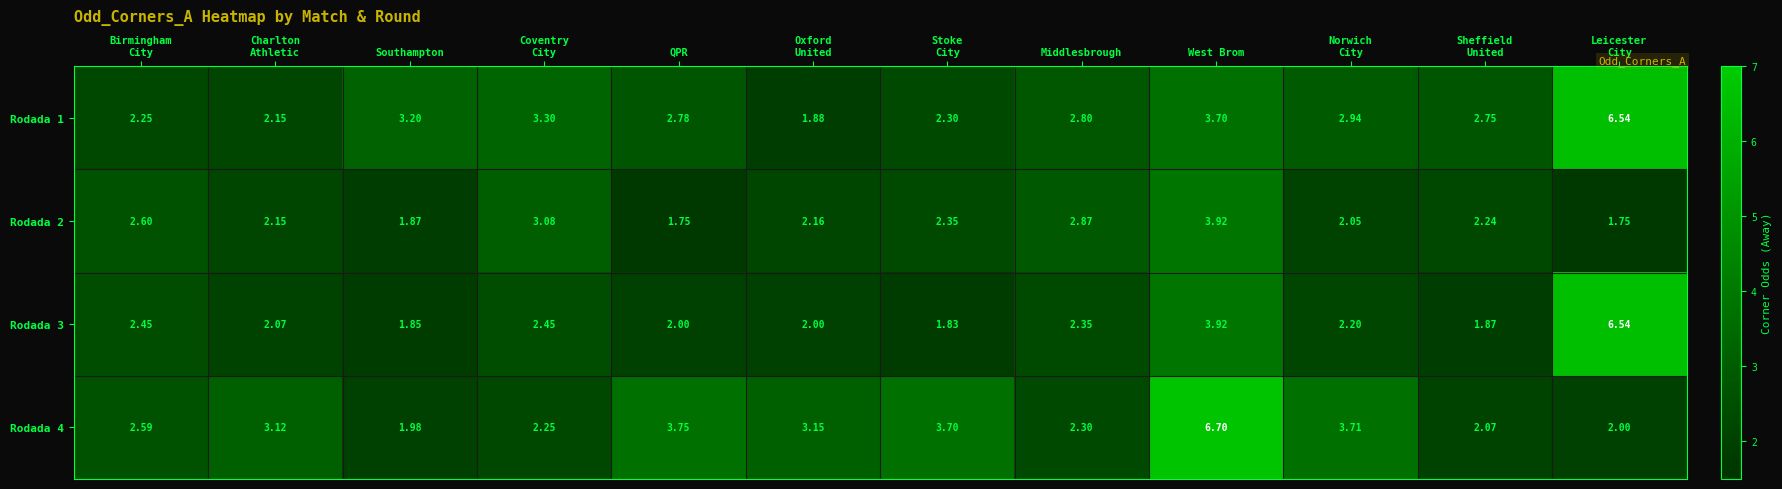

What is the difference between the highest and lowest values at Leicester
City?

4.8